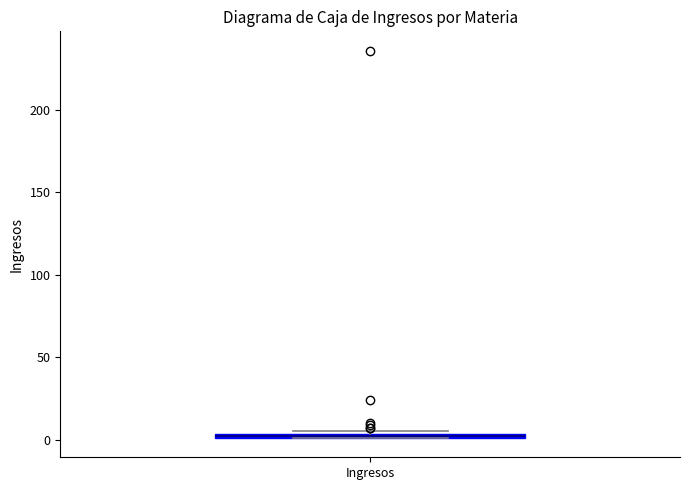

Where is the upper edge of the box for Ingresos on the y-axis? The values are not printed on the chart, so give them approximately, as read against the axis.

5